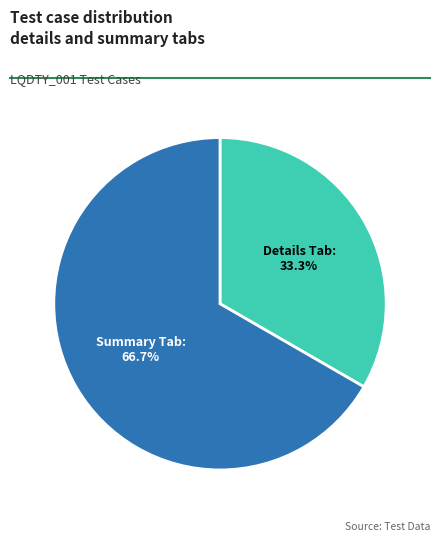

Is there any slice that represents more than half of the pie?

Yes